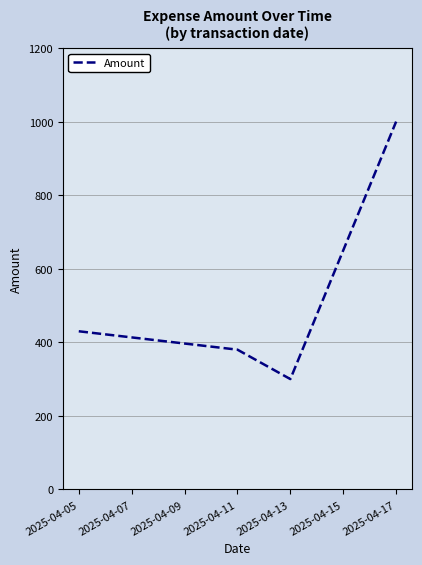

List the labels in order of value, largest first.

2025-04-17, 2025-04-05, 2025-04-11, 2025-04-13